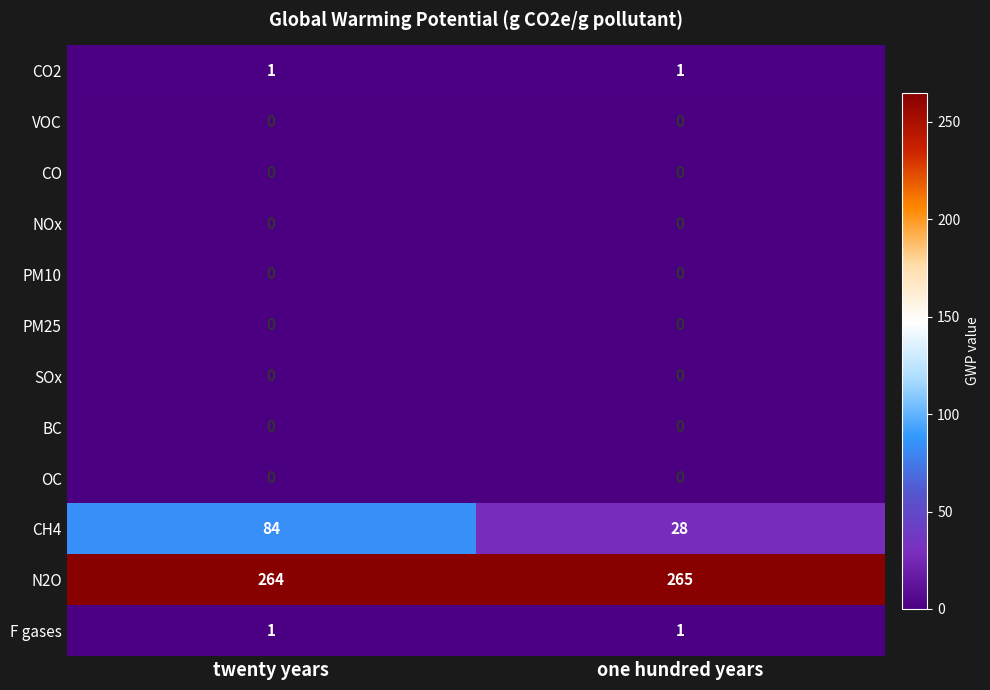

What is the total value across all series at one hundred years?

295